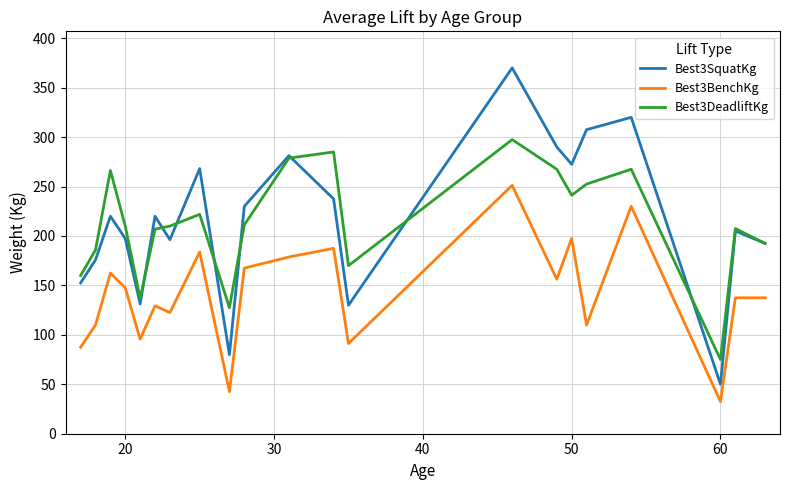

What is the maximum value shown in the chart?

370.0